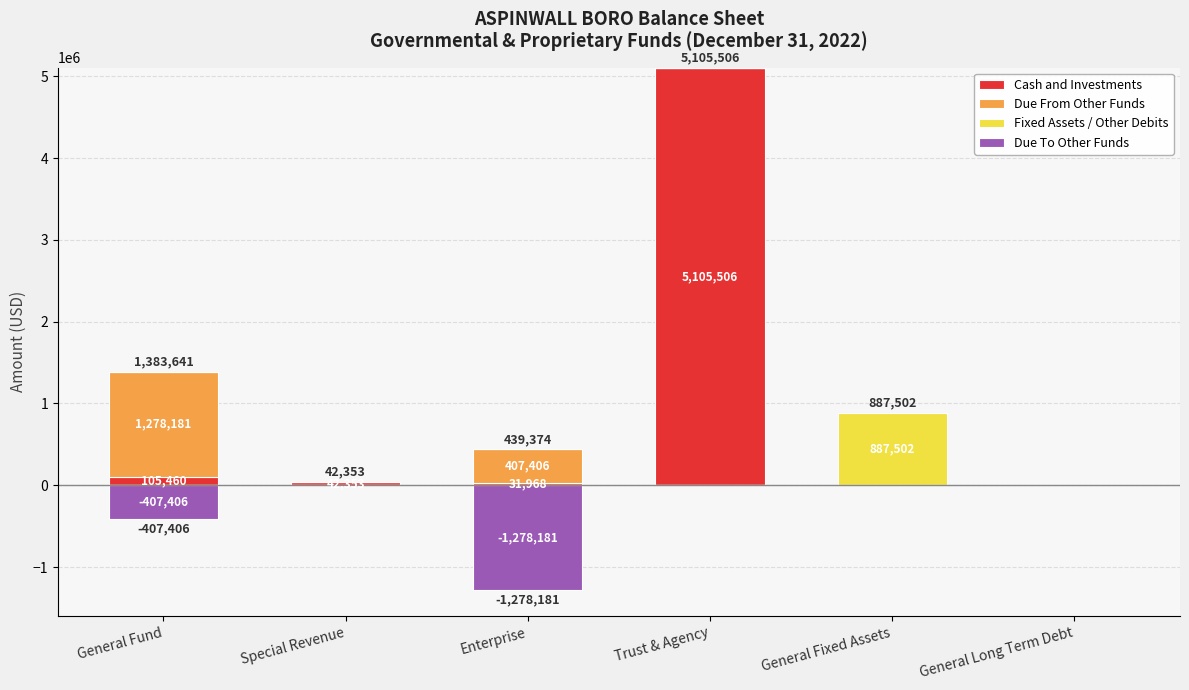

How many groups of bars are there?

6